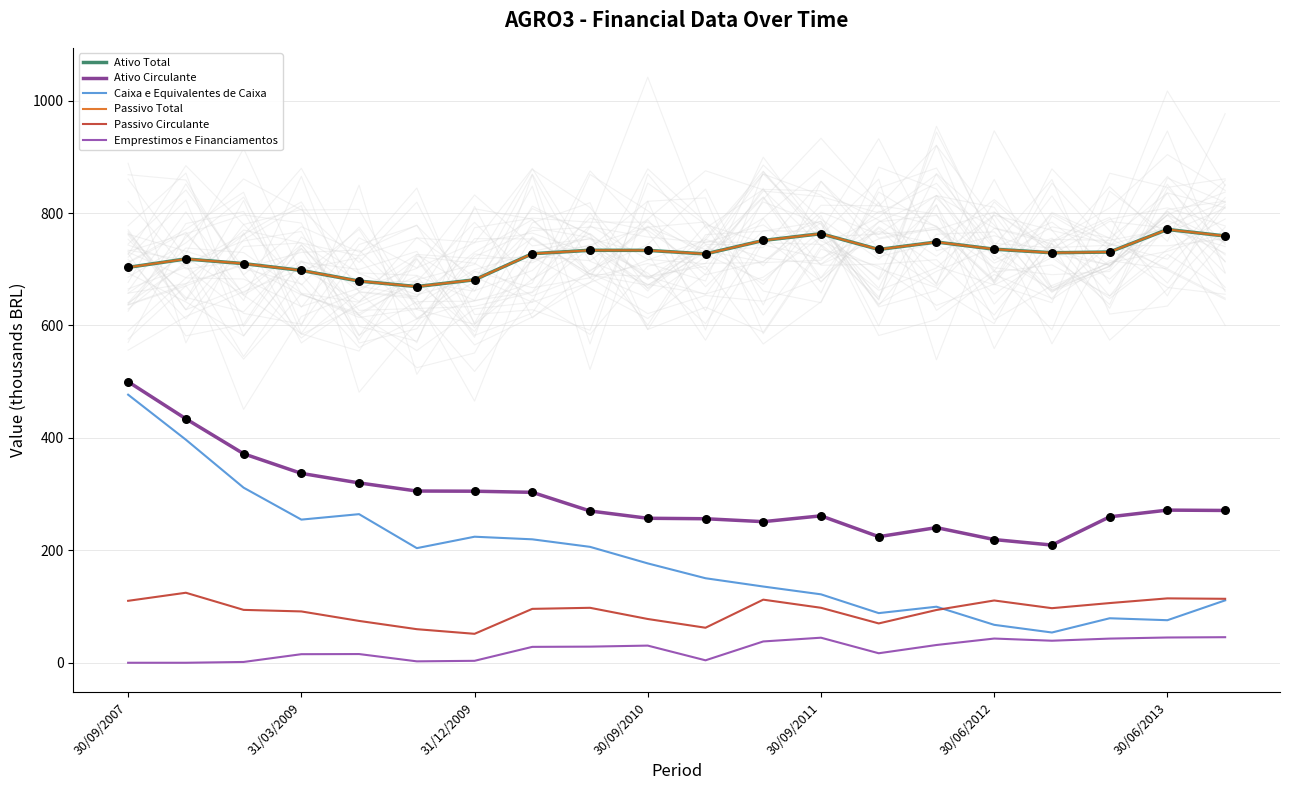

What is the total value across all series at 17?

1949.4